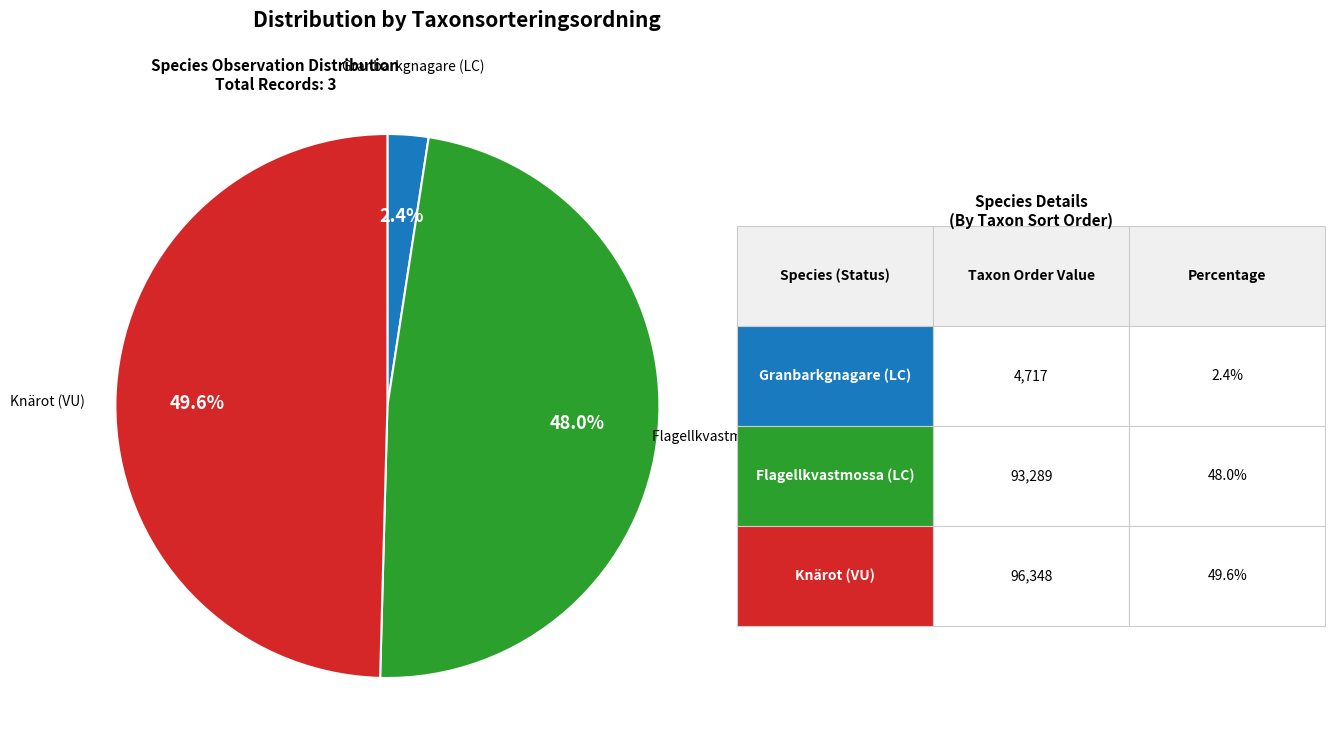

To the nearest percent, what is the difference between the largest and smallest slice percentages?

47%